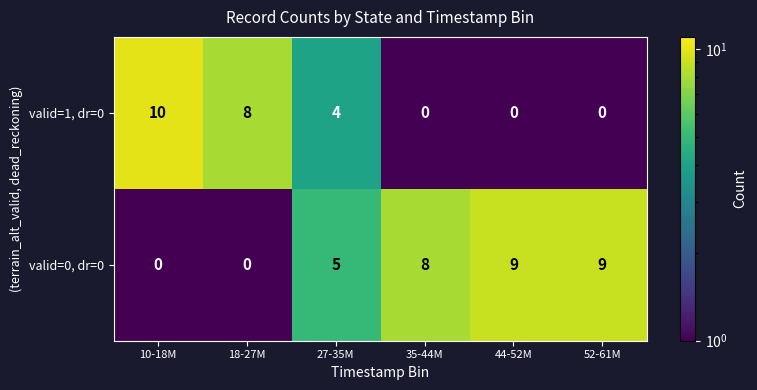

At which category does the chart reach its peak across all series?

10-18M